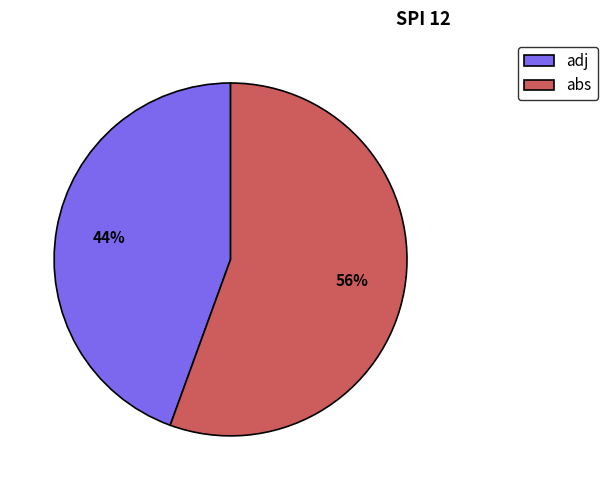

What is the largest slice in the pie chart?

abs